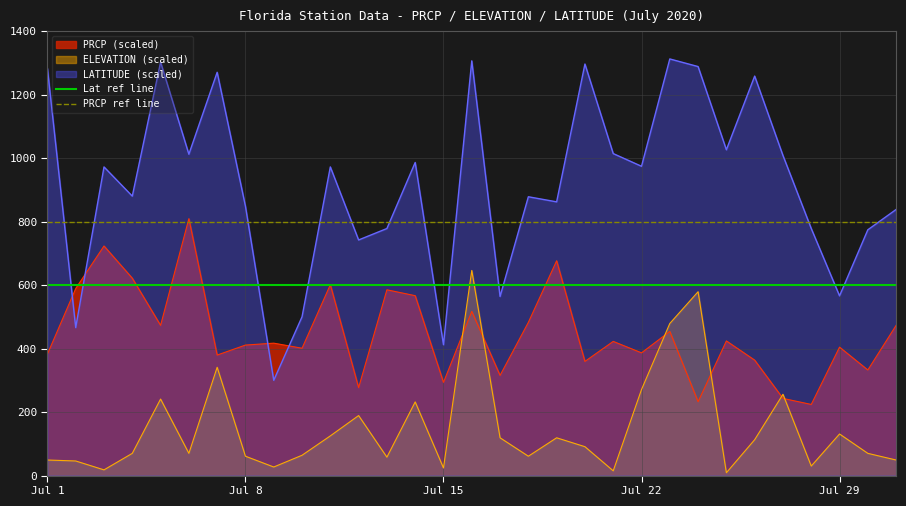

True or false: PRCP ref line has a value of 473 at Jul 1.

False